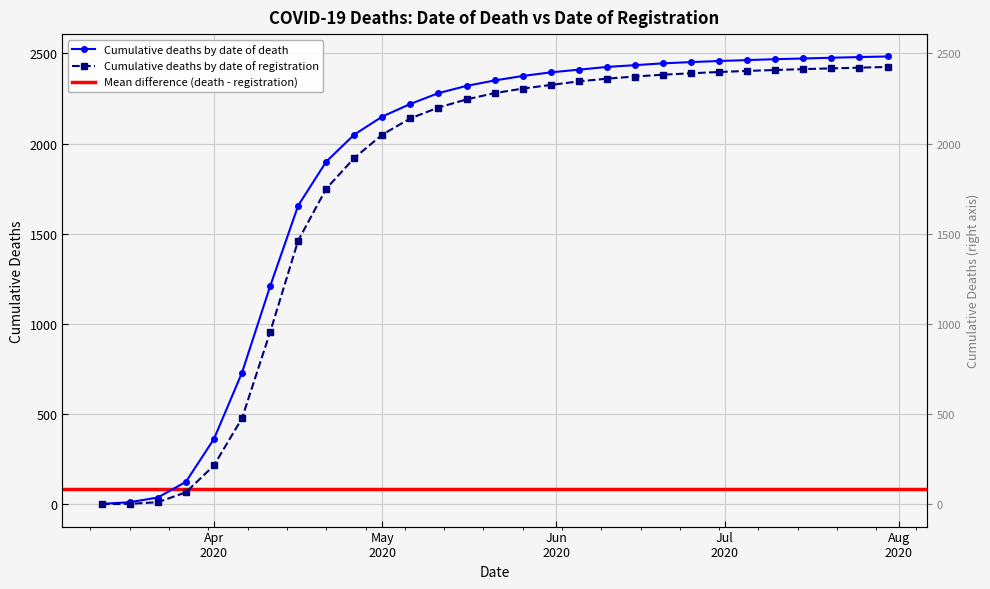

True or false: Cumulative deaths by date of registration has more than 1 interior local peaks.

False